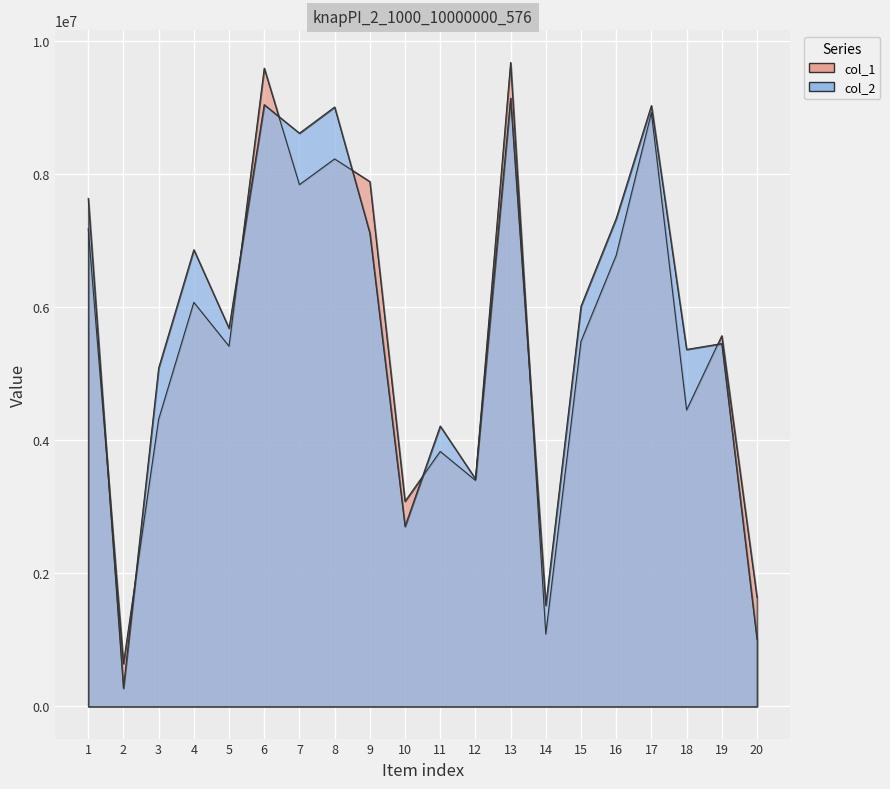

What are all the series names shown in the legend?

col_1, col_2